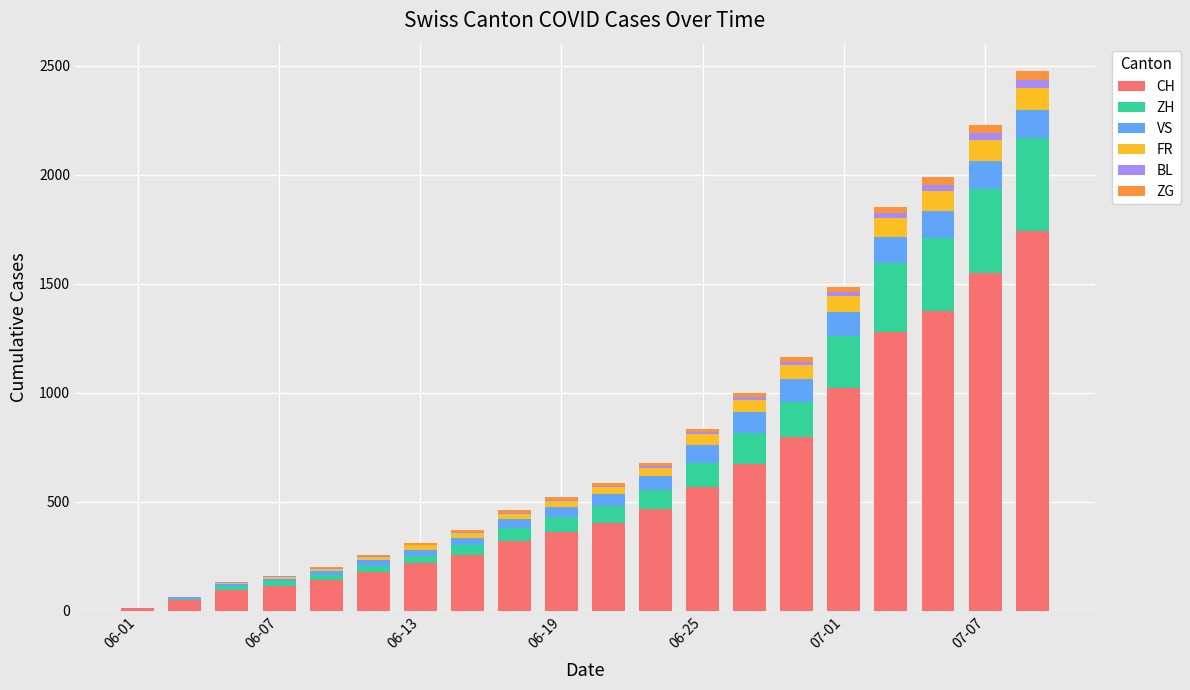

What is the maximum value for CH?

1743